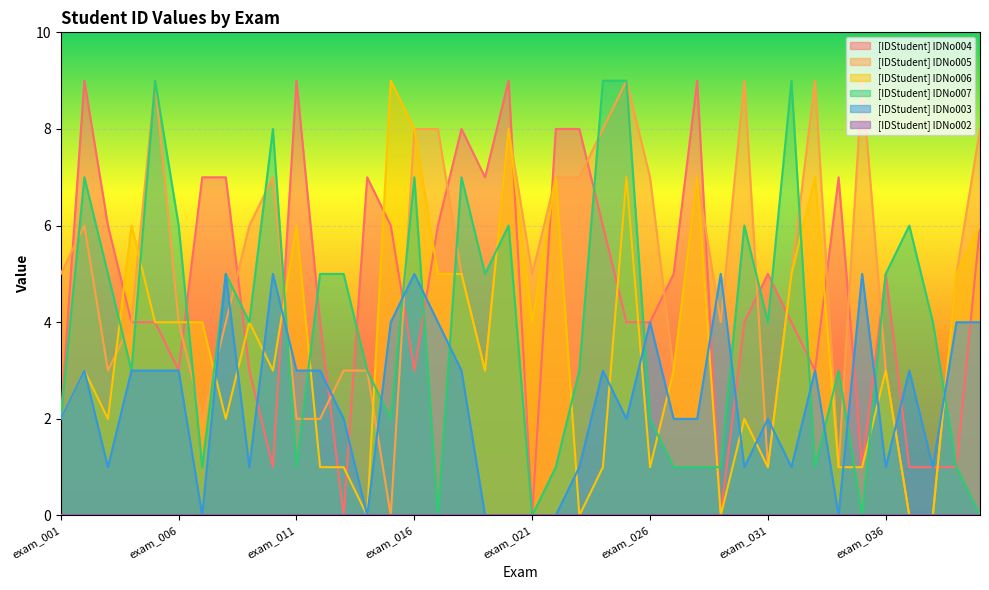

The [IDStudent] IDNo004 series shows 2 at exam_001. True or false?

True